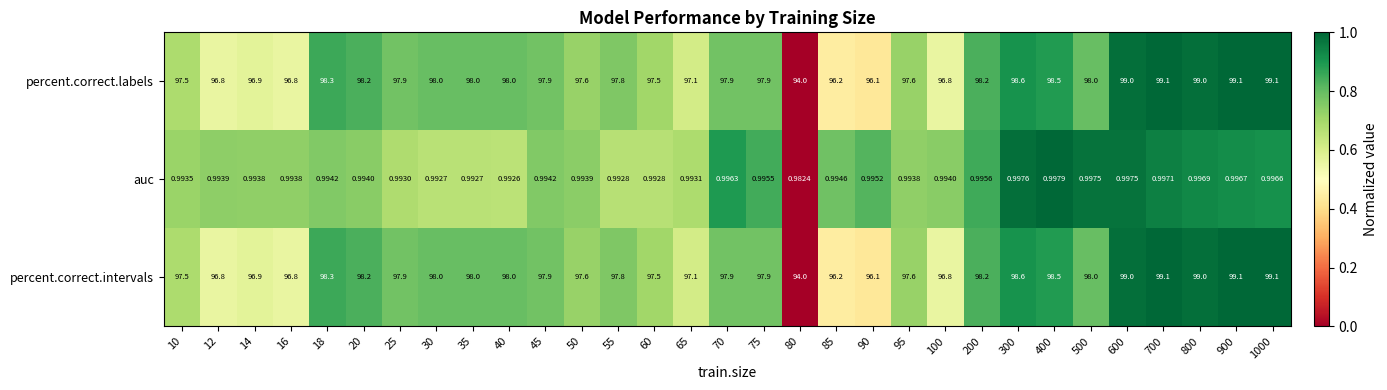

Which series changed the most between 50 and 95?

auc